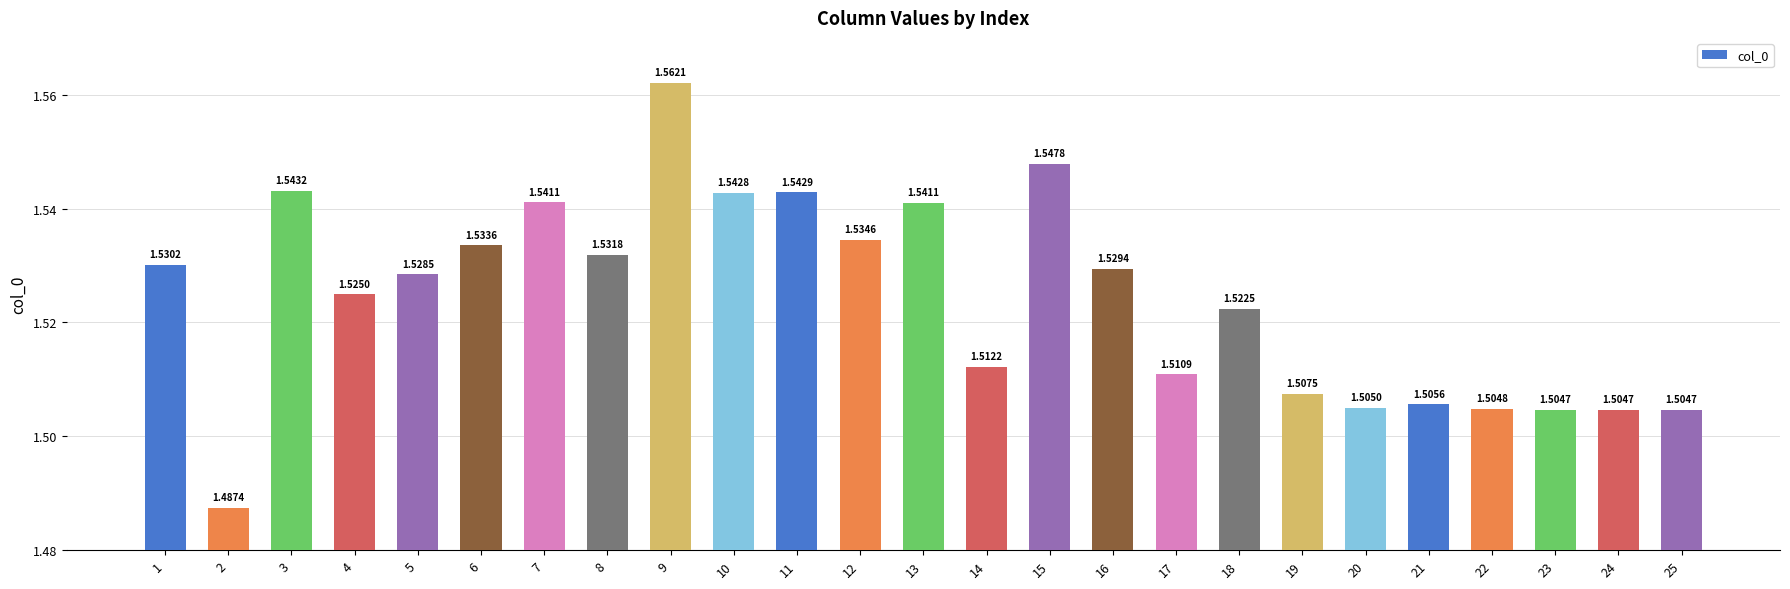

Which has a higher value, 8 or 17?

8